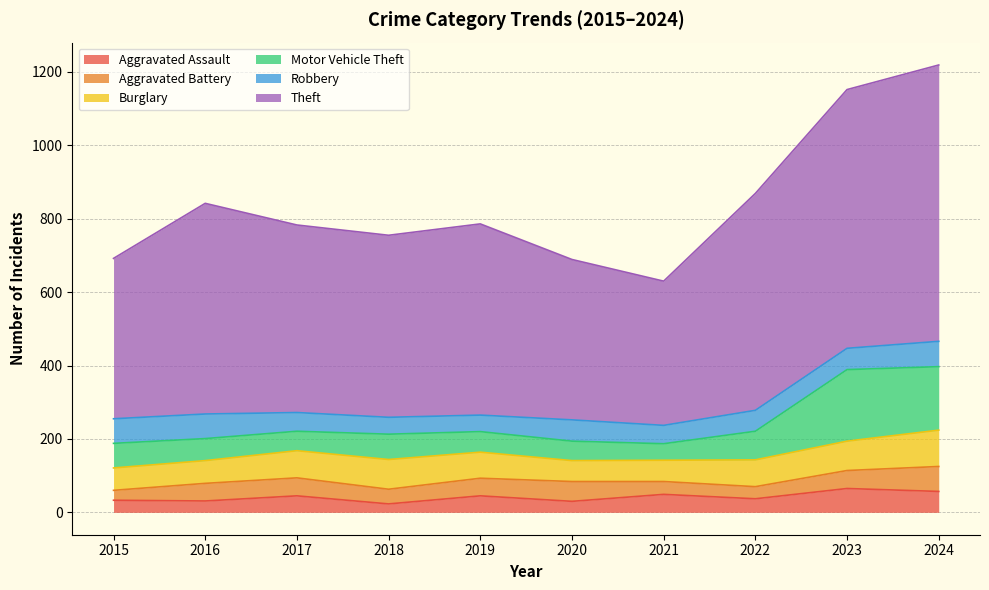

Which has a higher value, 2019 or 2016?

2019